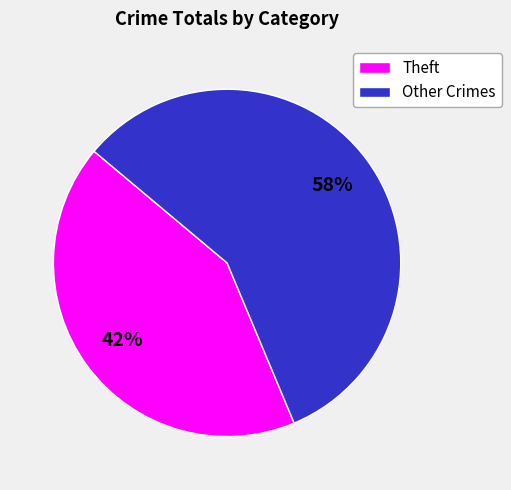

What percentage is the Theft slice, to the nearest percent?

42%